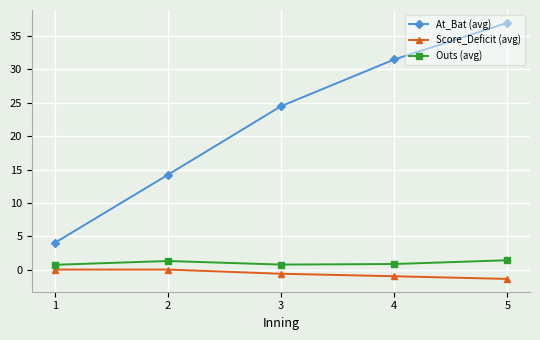

Is the value of Outs (avg) at 2 greater than the value of Score_Deficit (avg) at 5?

Yes